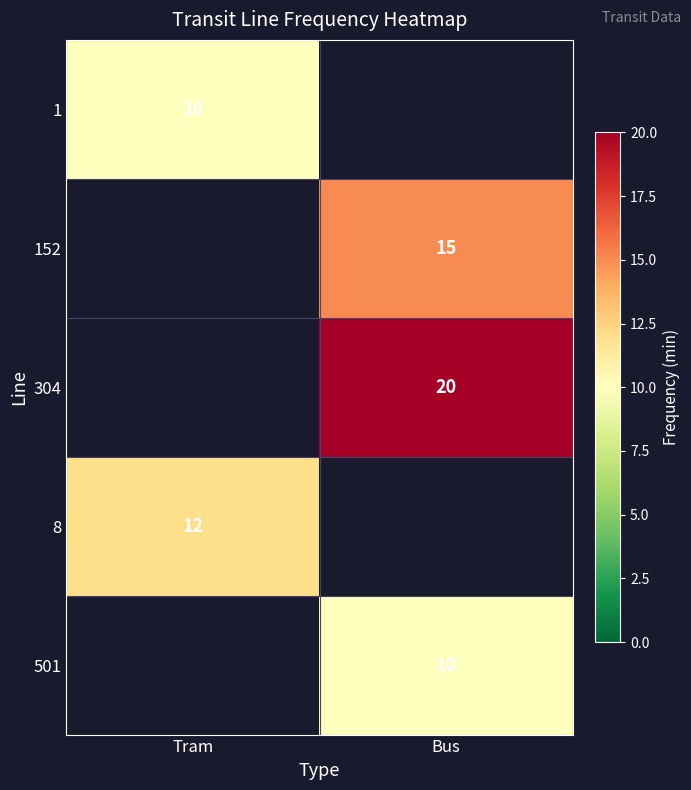

The 304 series shows 20 at Bus. True or false?

True